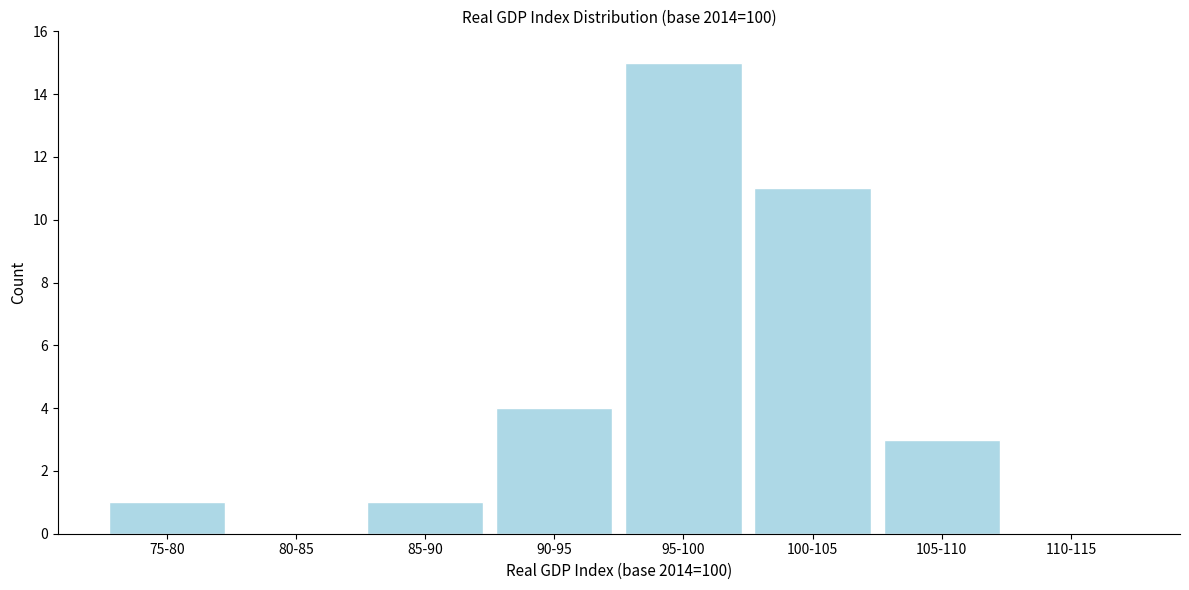

Reading left to right, list all the values displayed in this chart.

75-80=1	80-85=0	85-90=1	90-95=4	95-100=15	100-105=11	105-110=3	110-115=0